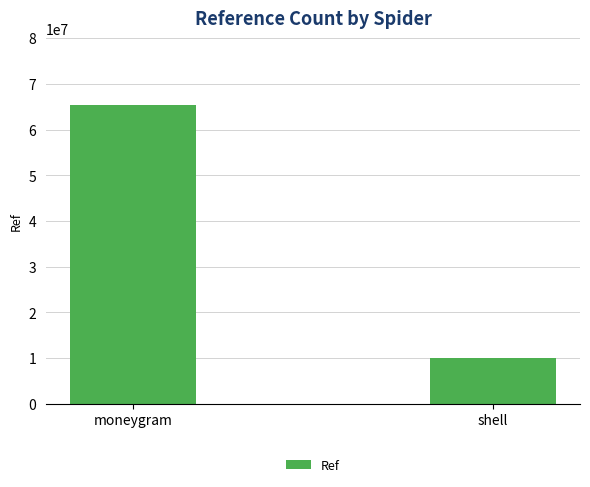

What is the change in value from moneygram to shell?

-55414256